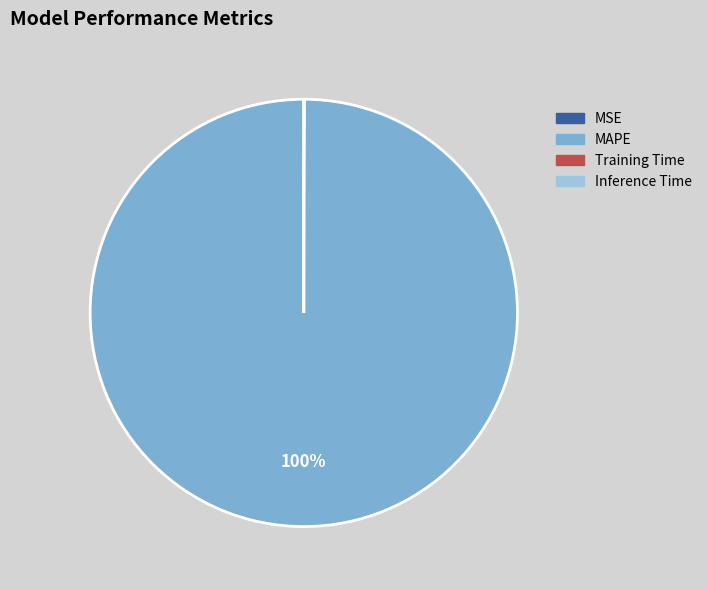

True or false: MAPE accounts for 100% of the total.

True